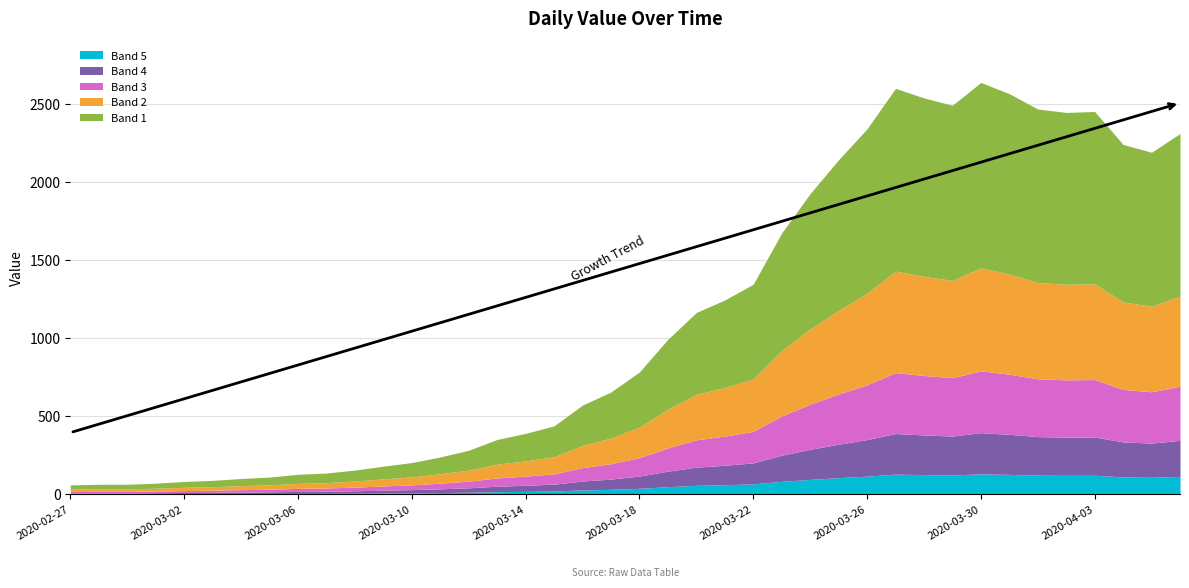

What is the value of the 5th point from the left?

83